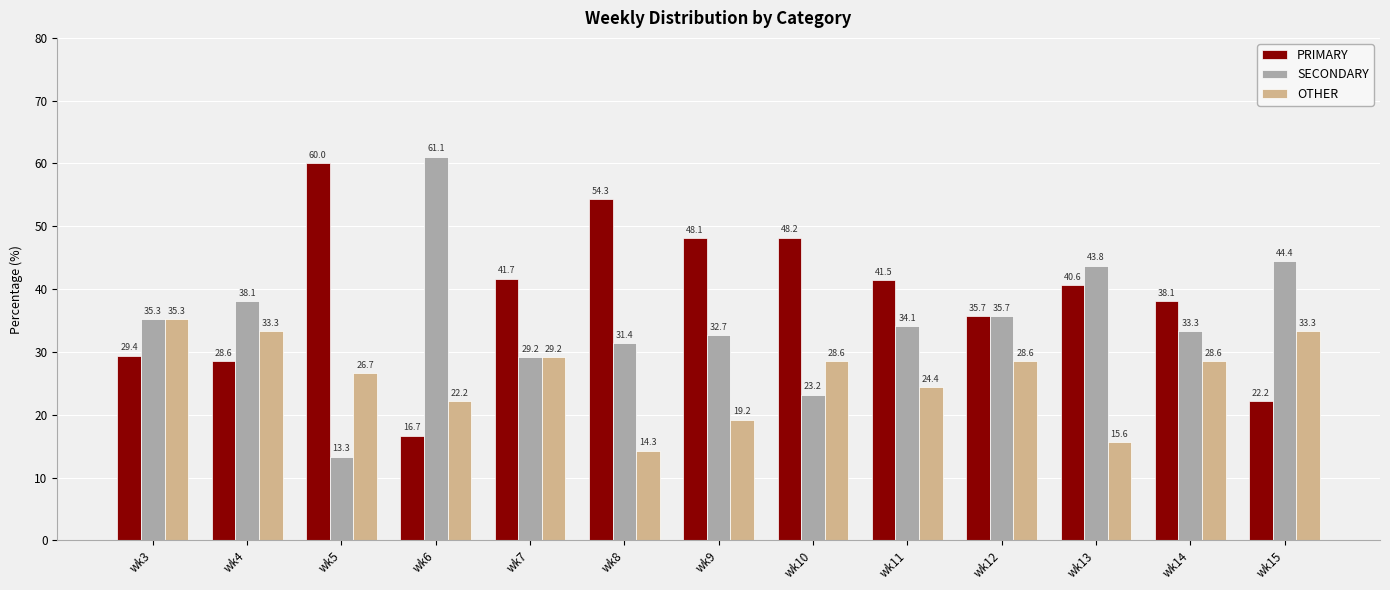

The value of PRIMARY at wk10 is 72.3. True or false?

False